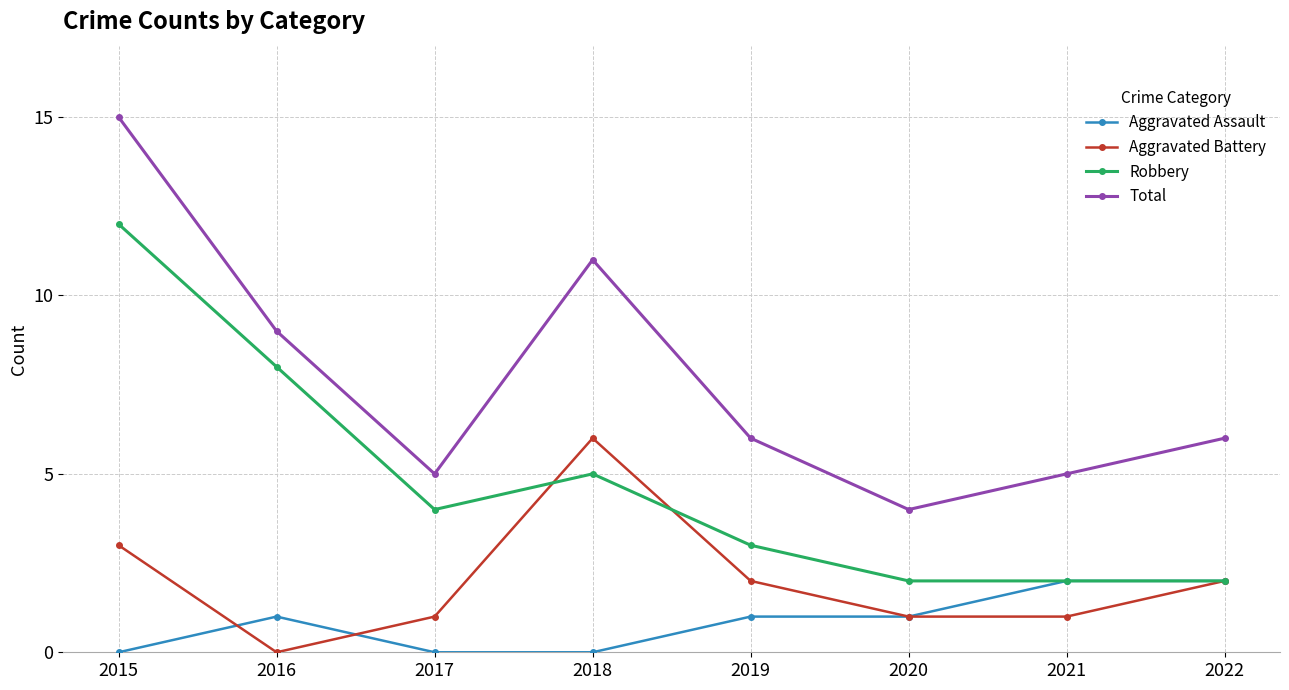

Which series has the largest range (max minus min)?

Total